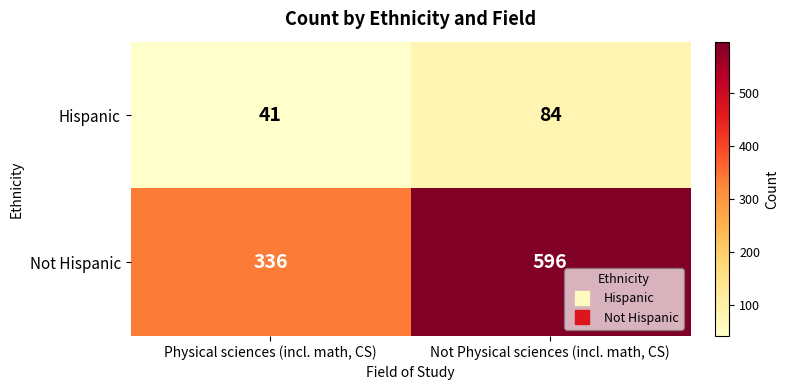

At which label does Hispanic reach its minimum?

Physical sciences (incl. math, CS)